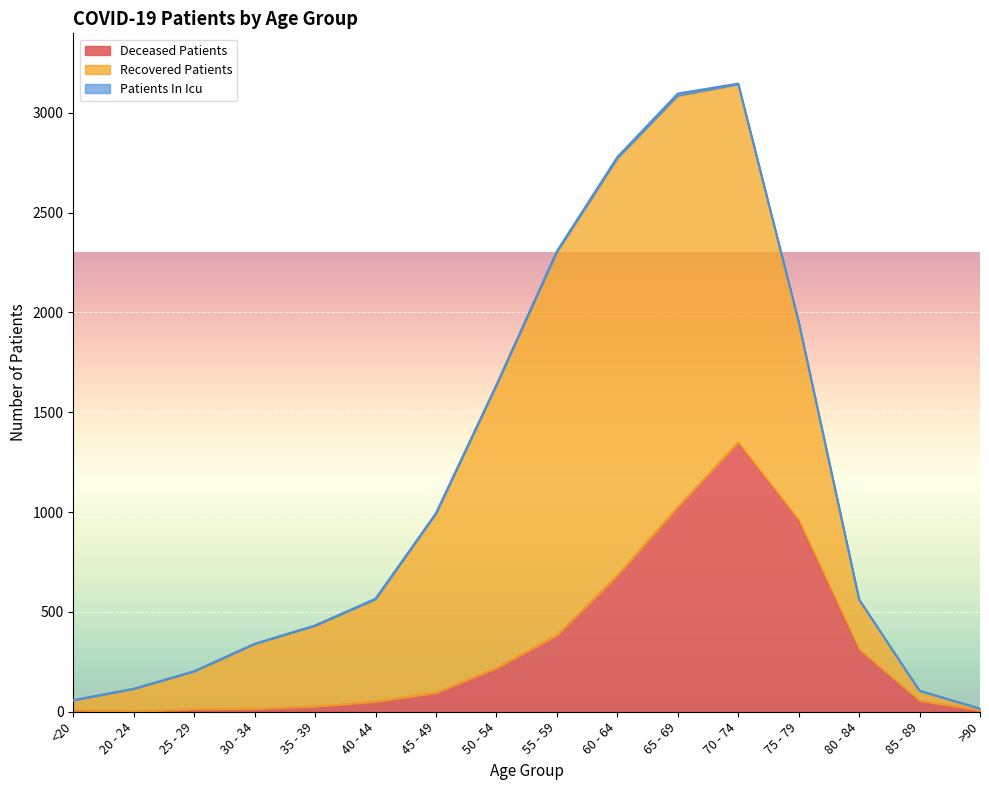

What is the sum of the patients_in_icu values at <20 and 55 - 59?

5